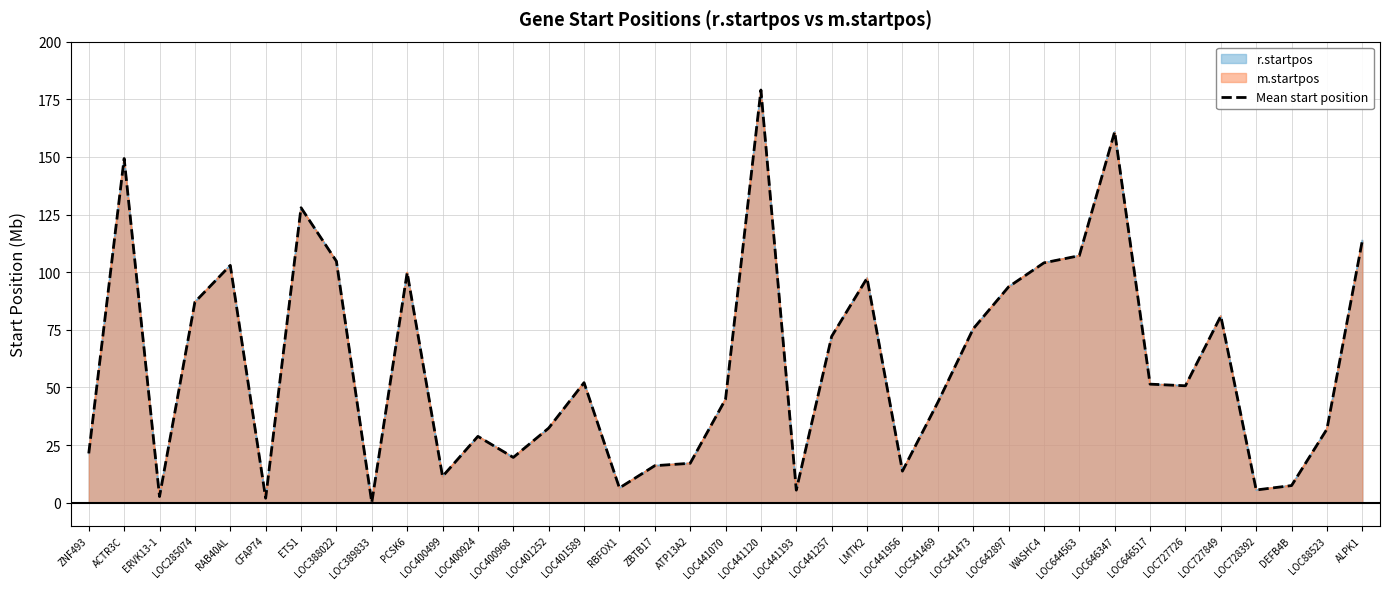

What is the sum of all values?

2219.9